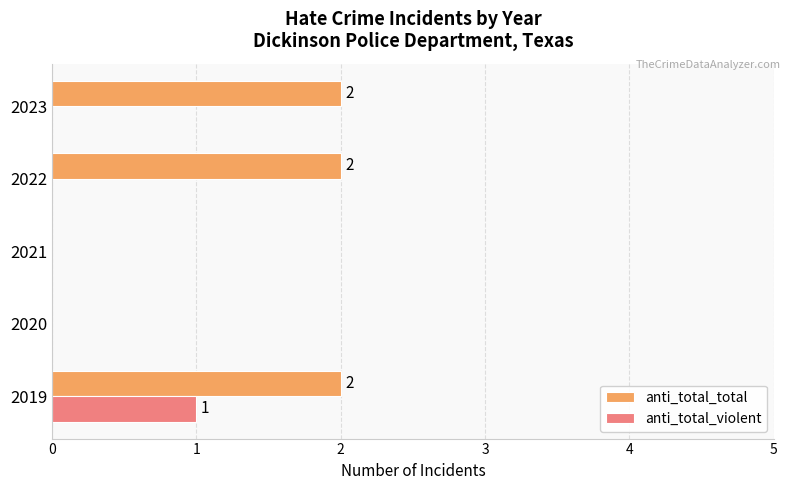

Which series has the largest total across all categories?

anti_total_total